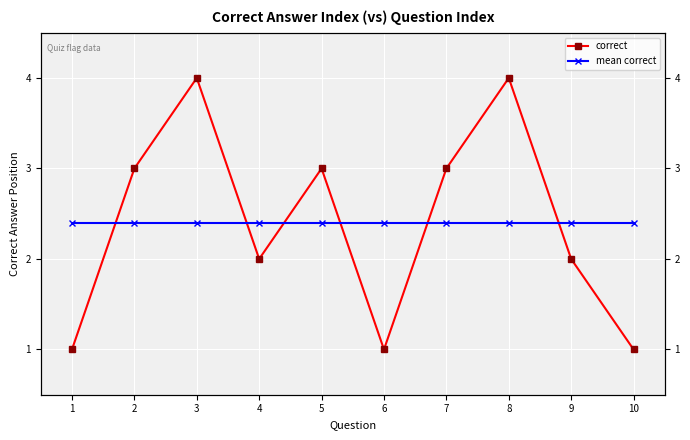

Which series changed the most between 2 and 10?

correct